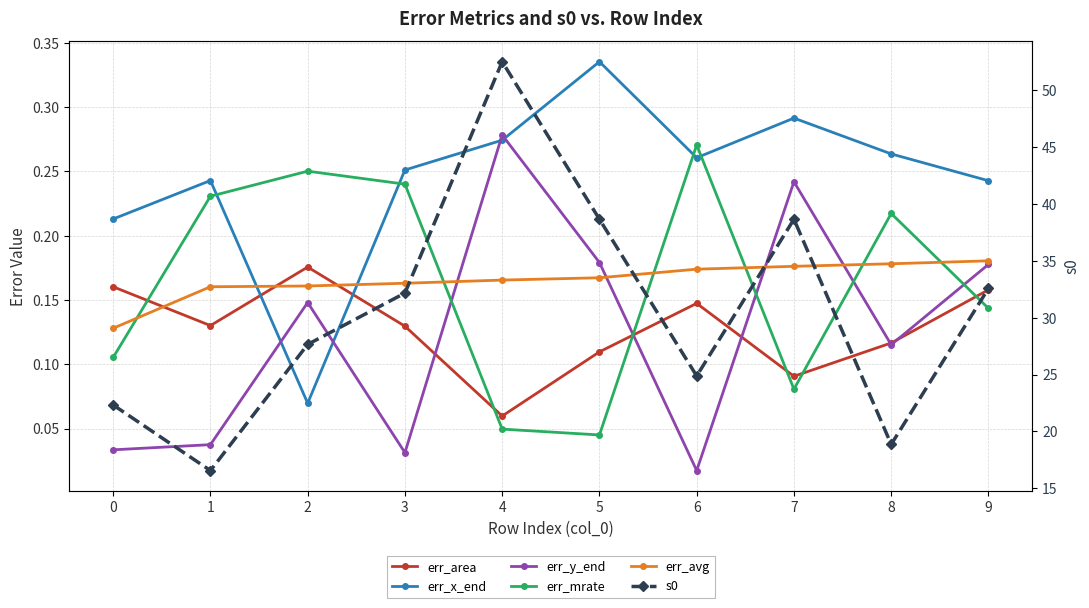

Where is the first local maximum for err_x_end?

1